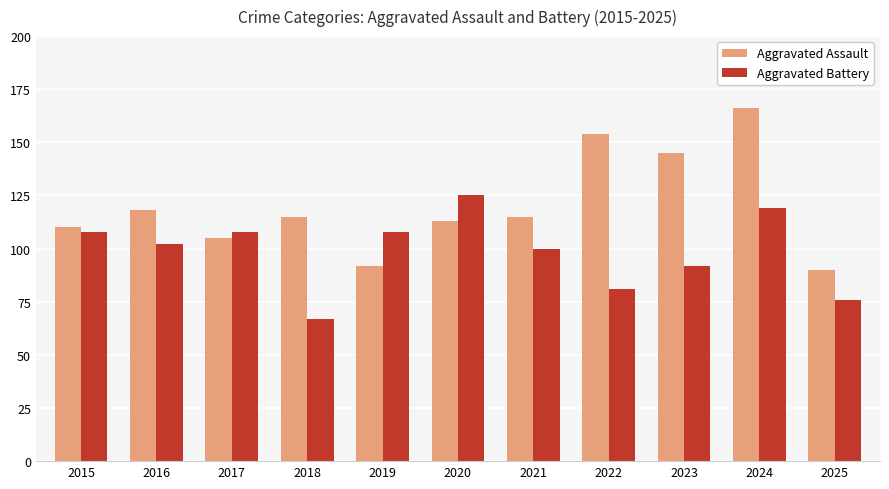

Which series has the largest total across all categories?

Aggravated Assault